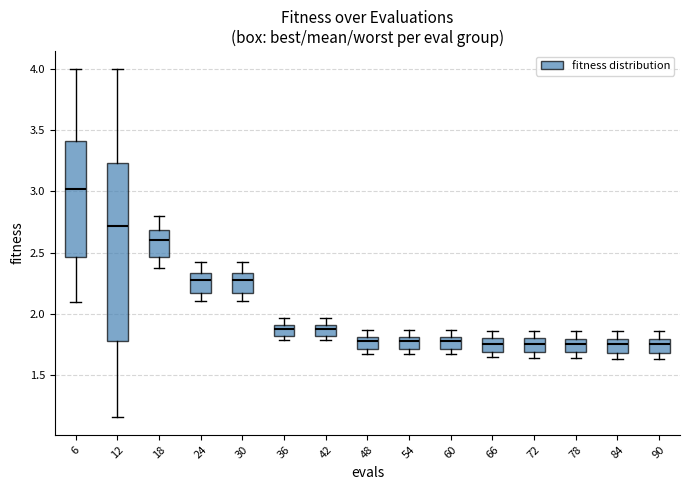

Reading left to right, read every box against the y-axis: the position of its median line, the range the box covers, and the ends of its whiskers. The values are not printed on the chart, so give them approximately, as read against the axis.

6: median 3.00, box 2.45 to 3.40, whiskers 2.10 to 4.00
12: median 2.70, box 1.80 to 3.25, whiskers 1.15 to 4.00
18: median 2.60, box 2.45 to 2.70, whiskers 2.40 to 2.80
24: median 2.30, box 2.15 to 2.35, whiskers 2.10 to 2.40
30: median 2.30, box 2.15 to 2.35, whiskers 2.10 to 2.40
36: median 1.85, box 1.80 to 1.90, whiskers 1.80 (just below the box's lower edge) to 1.95
42: median 1.85, box 1.80 to 1.90, whiskers 1.80 (just below the box's lower edge) to 1.95
48: median 1.80 (just below the box's upper edge), box 1.70 to 1.80, whiskers 1.65 to 1.85
54: median 1.80 (just below the box's upper edge), box 1.70 to 1.80, whiskers 1.65 to 1.85
60: median 1.80 (just below the box's upper edge), box 1.70 to 1.80, whiskers 1.65 to 1.85
66: median 1.75, box 1.70 to 1.80, whiskers 1.65 to 1.85
72: median 1.75, box 1.70 to 1.80, whiskers 1.65 to 1.85
78: median 1.75, box 1.70 to 1.80, whiskers 1.65 to 1.85
84: median 1.75, box 1.70 to 1.80, whiskers 1.65 to 1.85
90: median 1.75, box 1.70 to 1.80, whiskers 1.65 to 1.85